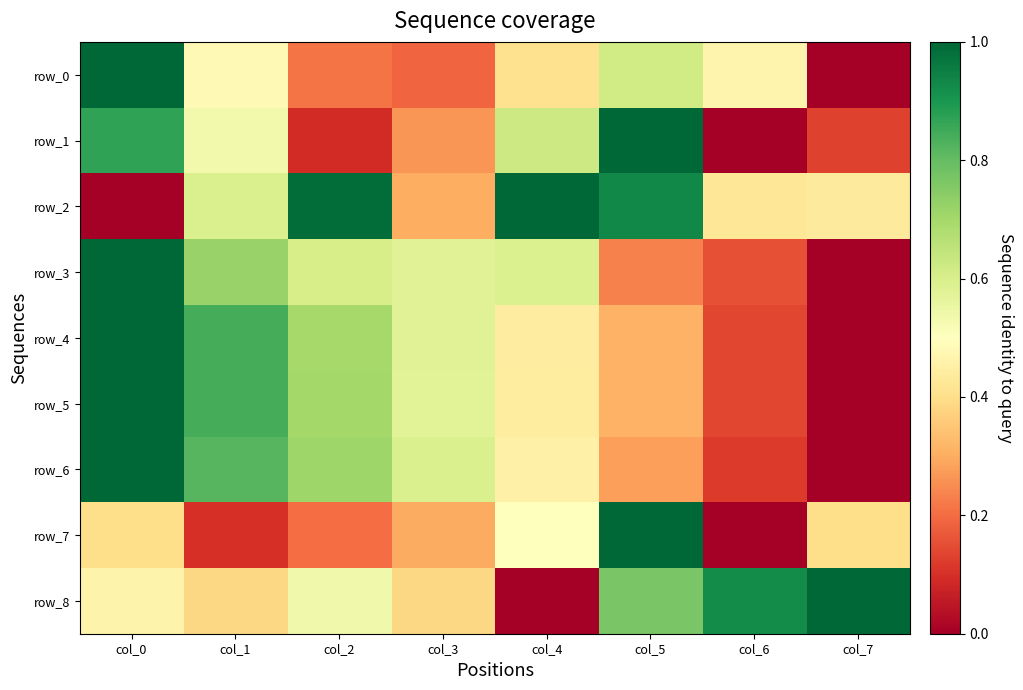

Reading right to left, extract all data points from this chart.

row_0: 0.0	0.5	0.6	0.4	0.2	0.2	0.5	1.0
row_1: 0.1	0.0	1.0	0.6	0.3	0.1	0.5	0.9
row_2: 0.4	0.4	0.9	1.0	0.3	1.0	0.6	0.0
row_3: 0.0	0.2	0.2	0.6	0.6	0.6	0.7	1.0
row_4: 0.0	0.1	0.3	0.4	0.6	0.7	0.8	1.0
row_5: 0.0	0.1	0.3	0.4	0.6	0.7	0.8	1.0
row_6: 0.0	0.1	0.3	0.5	0.6	0.7	0.8	1.0
row_7: 0.4	0.0	1.0	0.5	0.3	0.2	0.1	0.4
row_8: 1.0	0.9	0.8	0.0	0.4	0.5	0.4	0.5